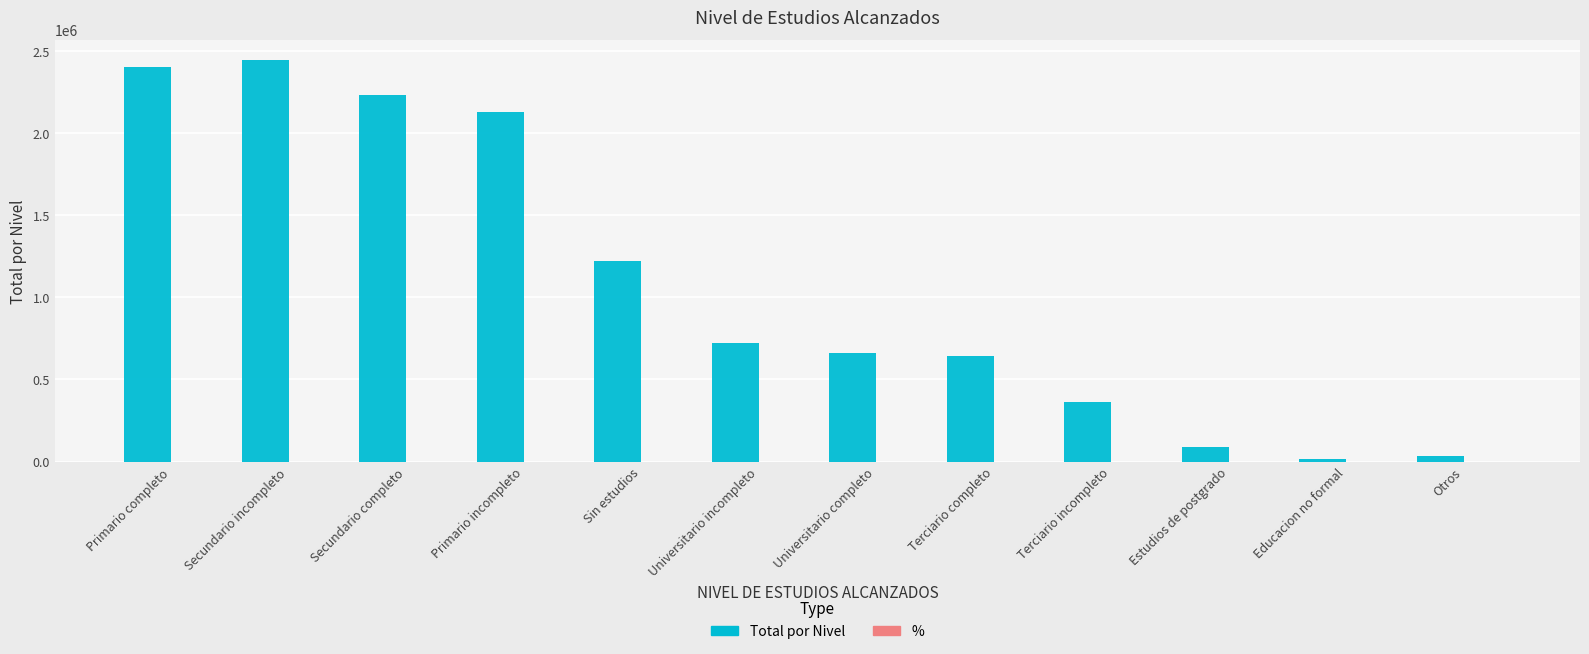

Is it true that Total por Nivel equals 2131098.0 at Primario incompleto?

True